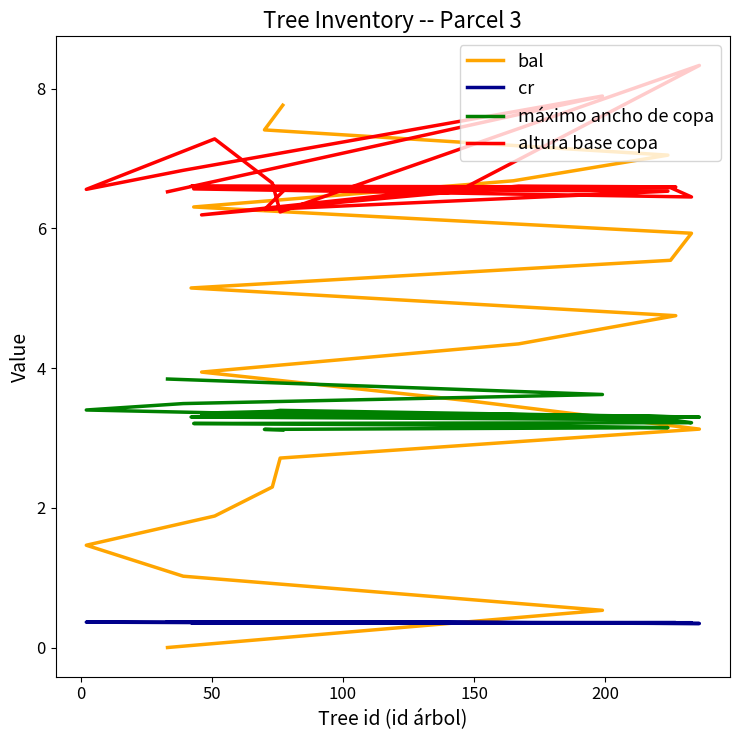

What are all the series names shown in the legend?

bal, cr, máximo ancho de copa, altura base copa